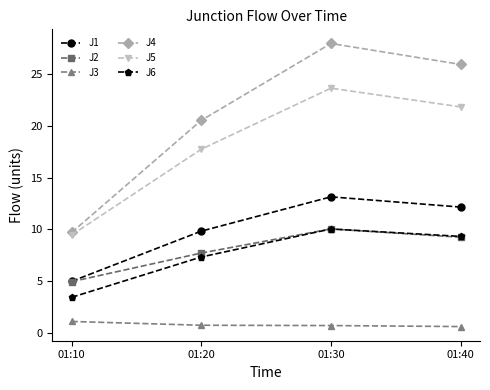

True or false: J6 has a value of 7.3 at 01:20.

True